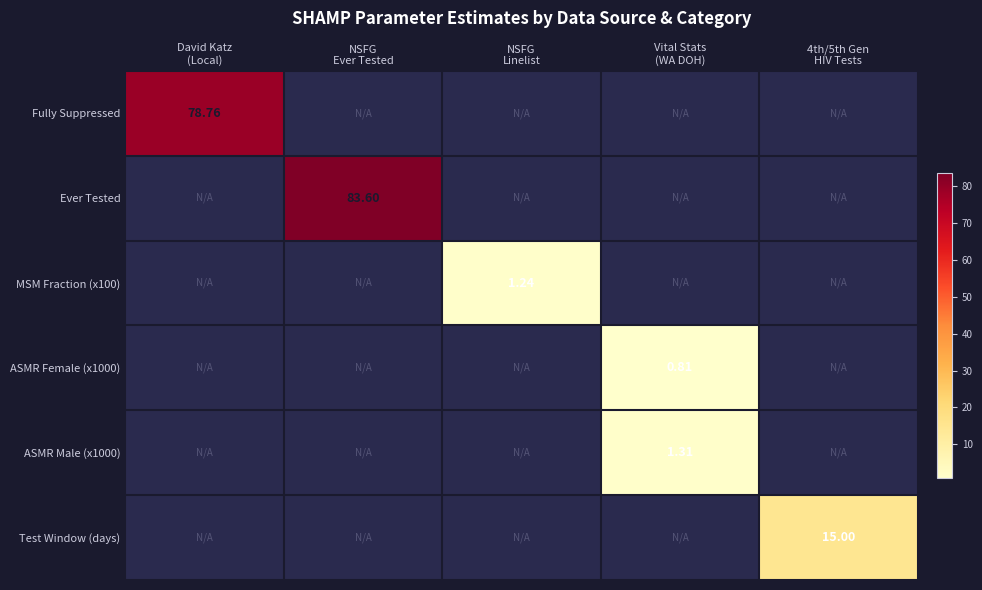

What is the total value across all series at David Katz
(Local)?

78.8